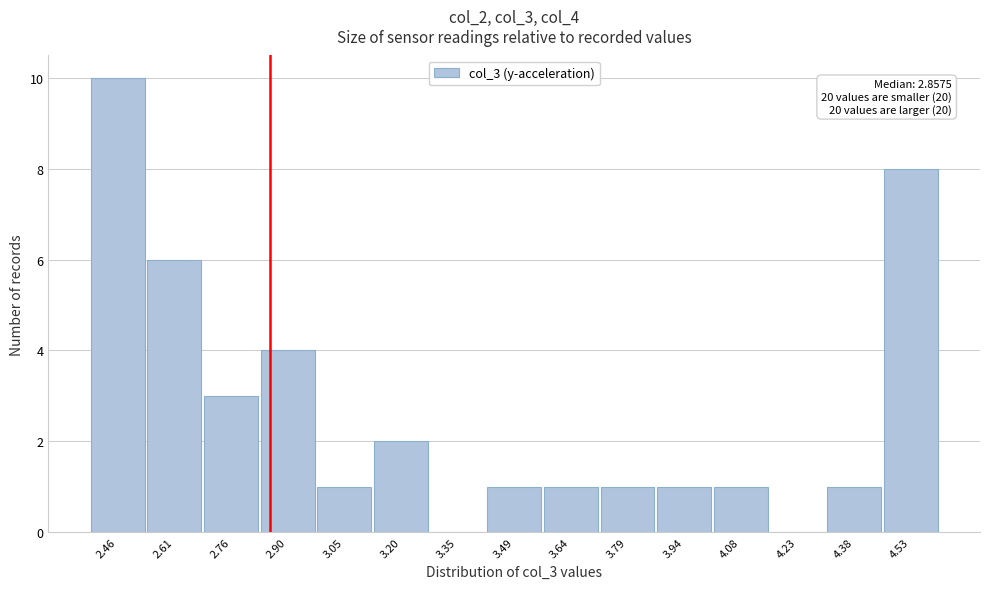

Which range on the x-axis has the tallest bar?

2.38 to 2.54